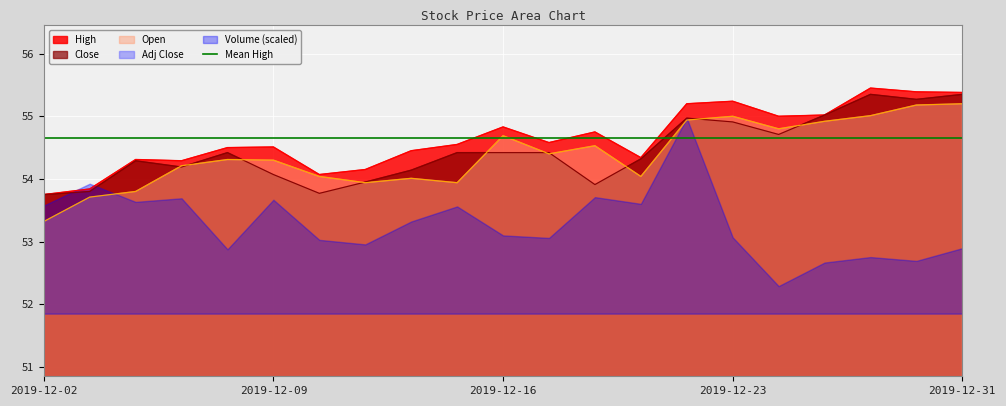

True or false: Open has a value of 82.2 at 2019-12-16.

False